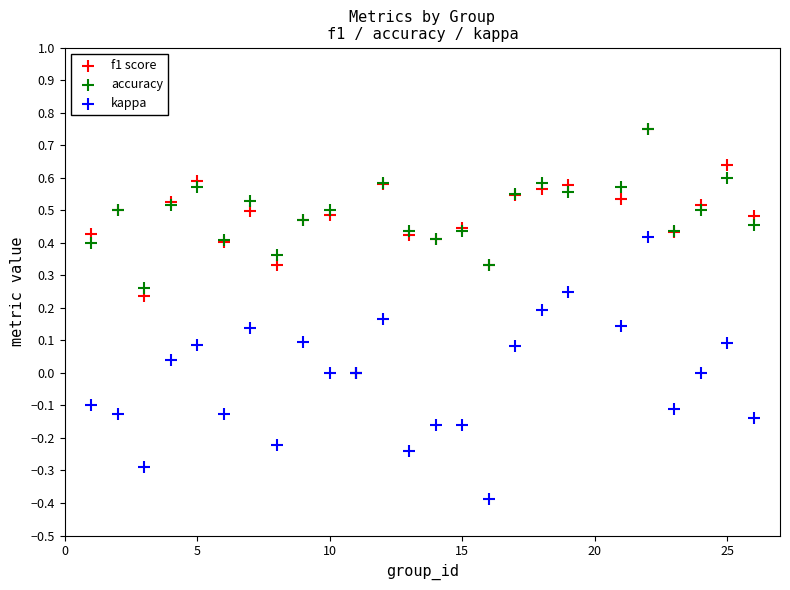

What are all the series names shown in the legend?

f1 score, accuracy, kappa